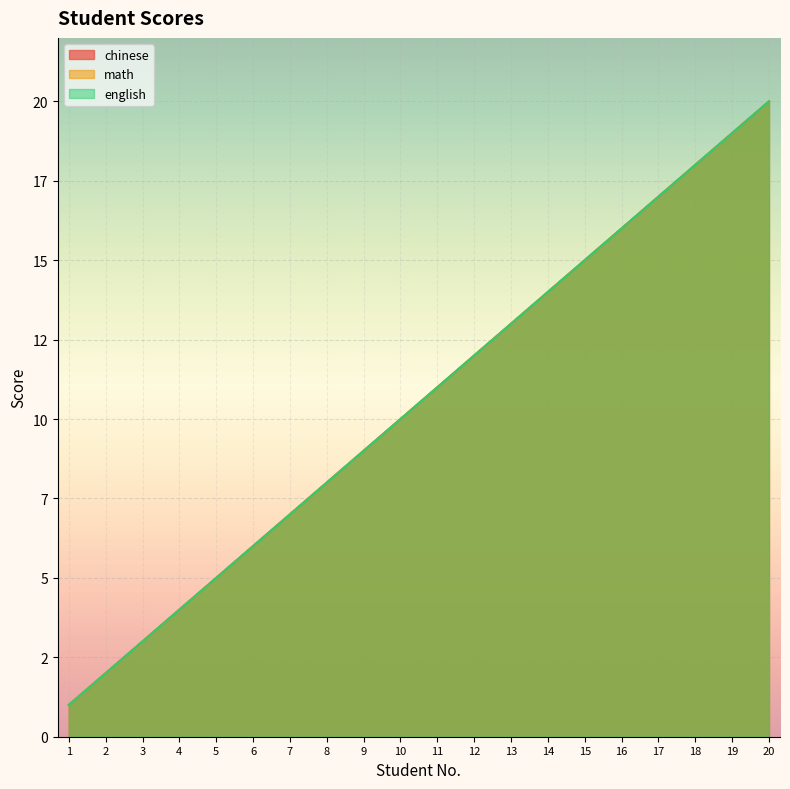

Between 11 and 6, which is larger?

11